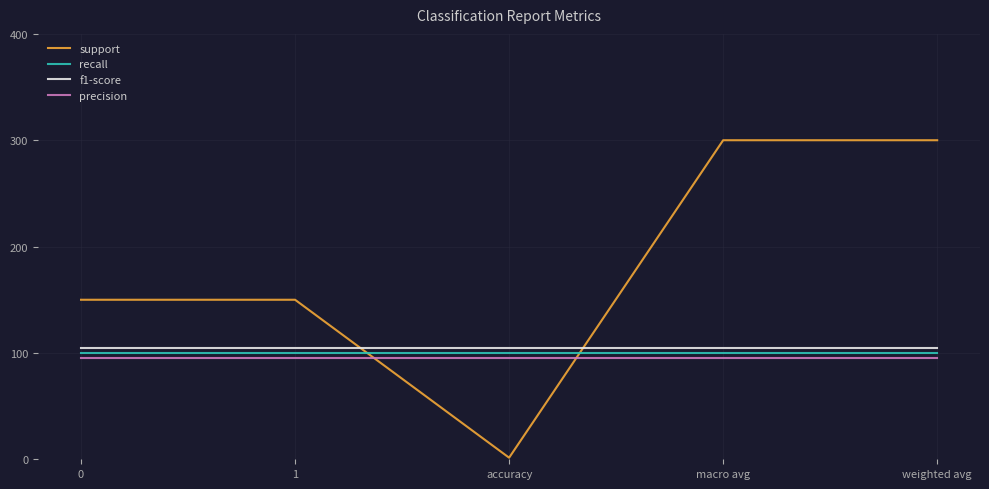

True or false: precision and recall intersect in this chart.

False